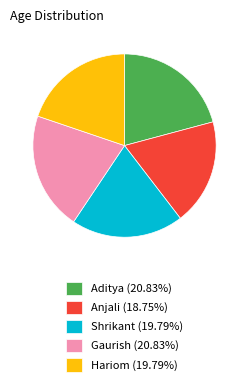

Do Shrikant (19.79%) and Hariom (19.79%) together represent more than half of the pie?

No